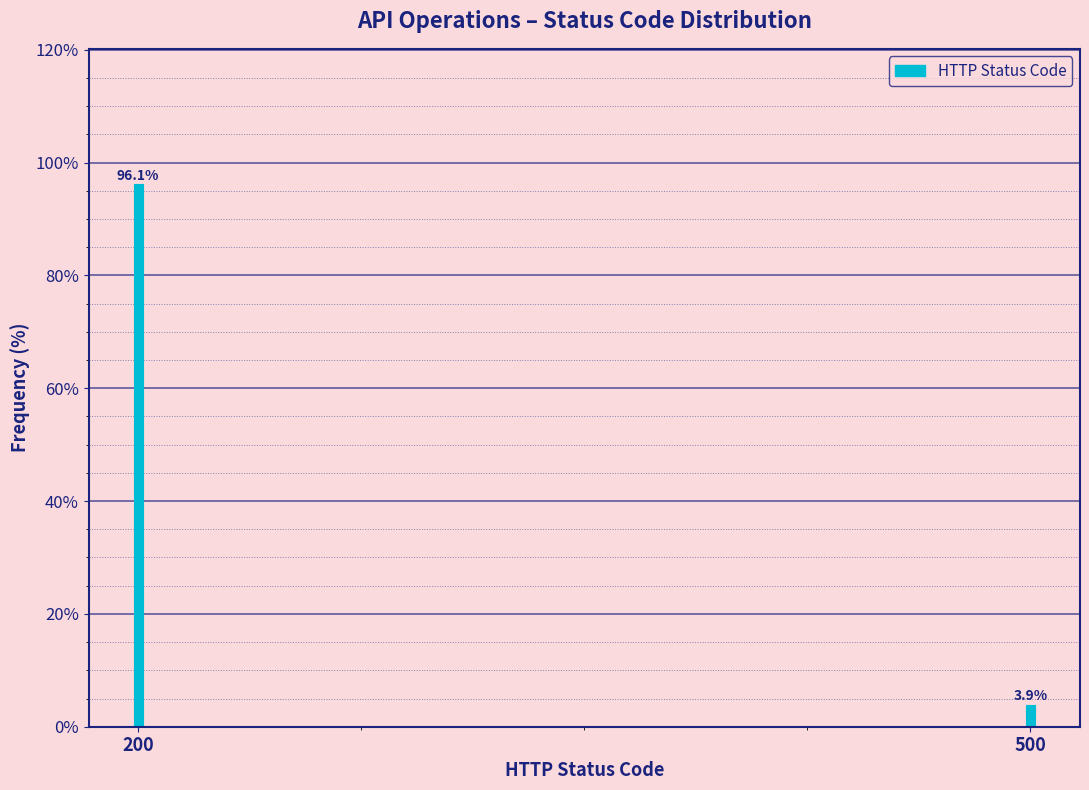

Reading right to left, what are all the values shown in this chart?

3.9	96.1